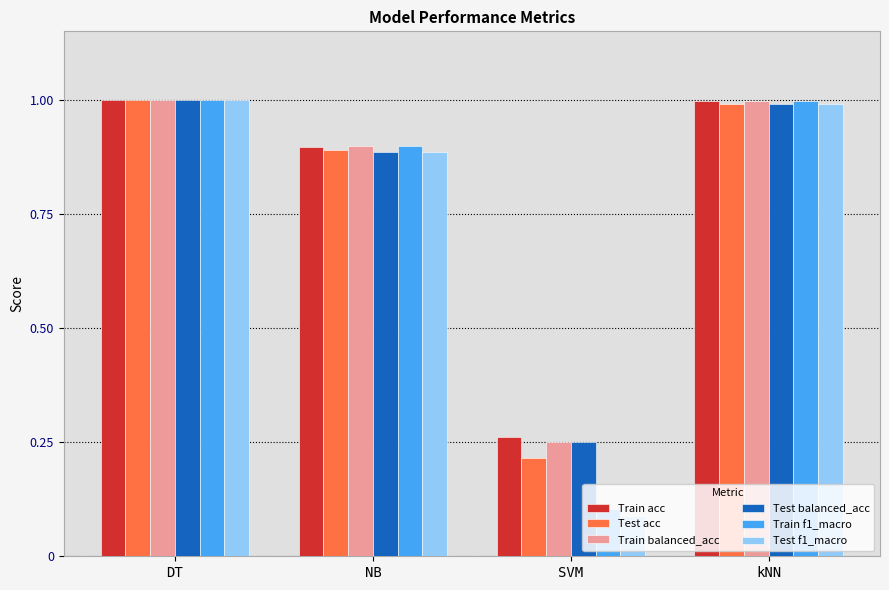

What is the total value across all series at DT?

6.0